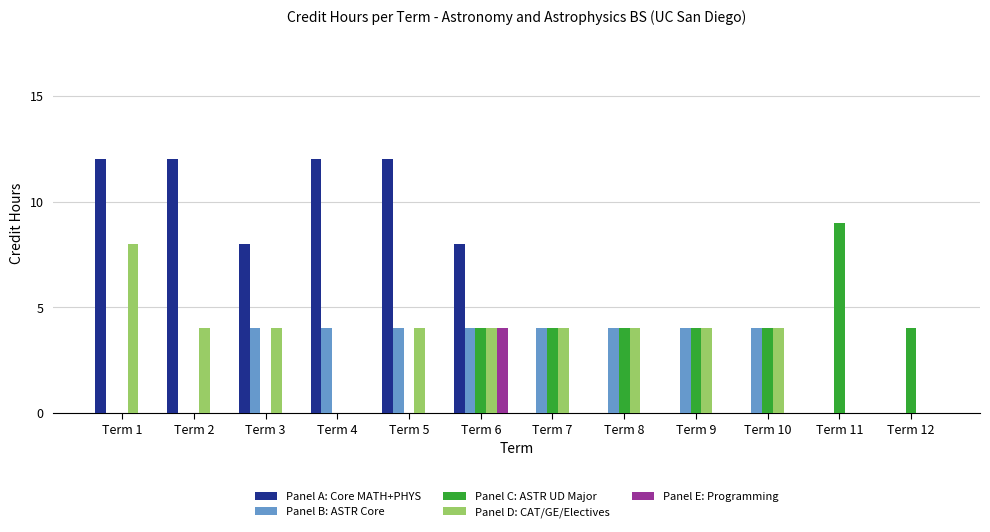

Which series has the largest range (max minus min)?

Panel A: Core MATH+PHYS